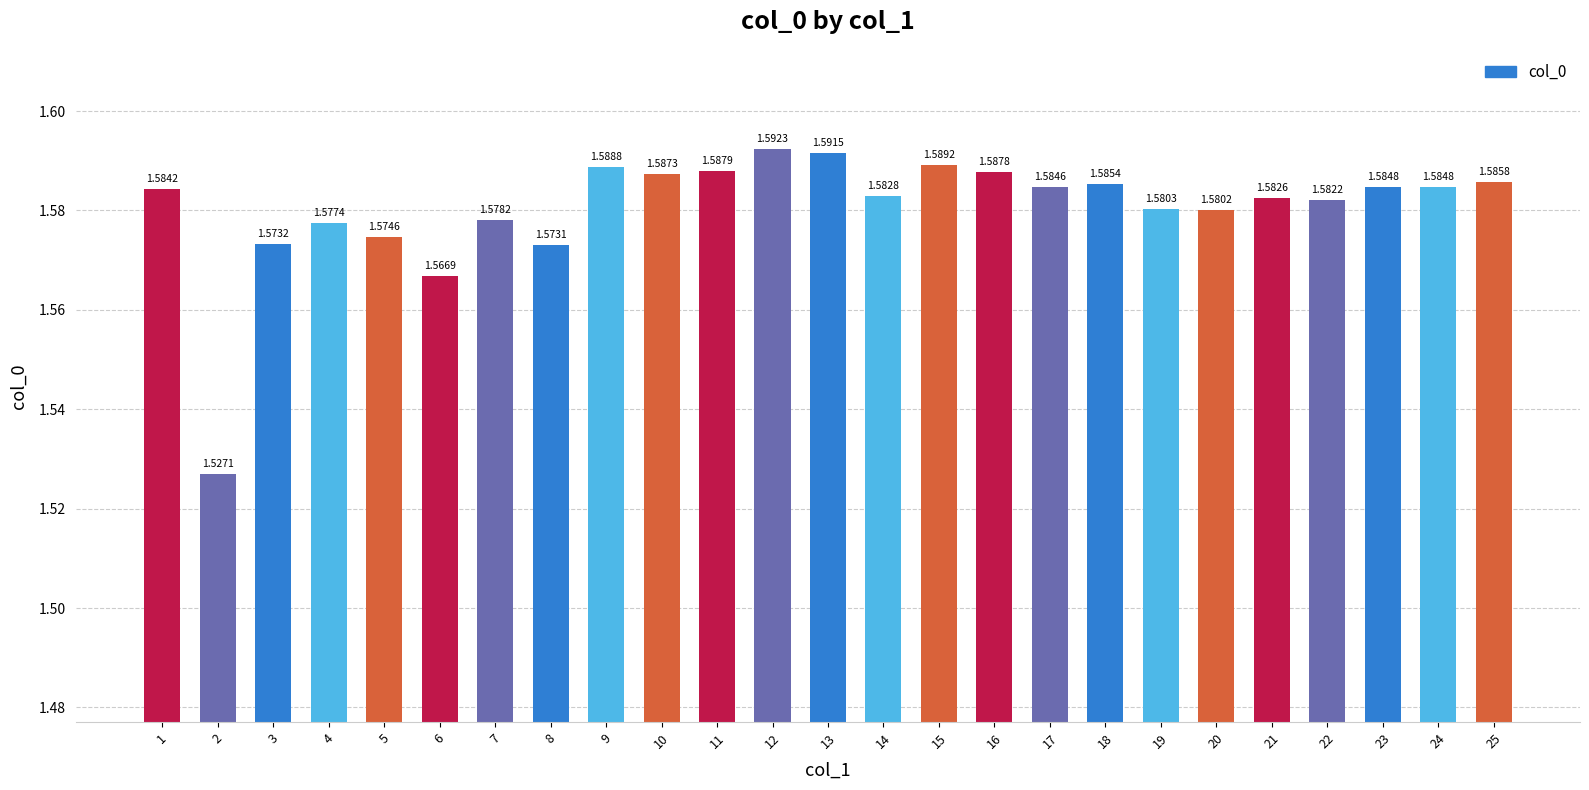

What is the sum of the values at 25 and 9?

3.2